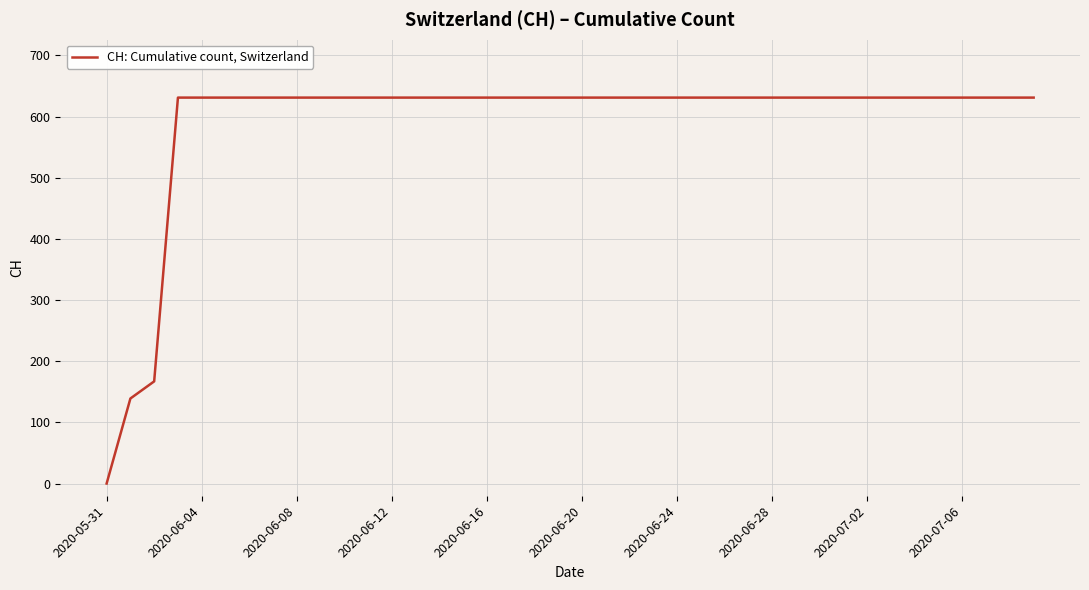

What is the greatest value displayed?

631